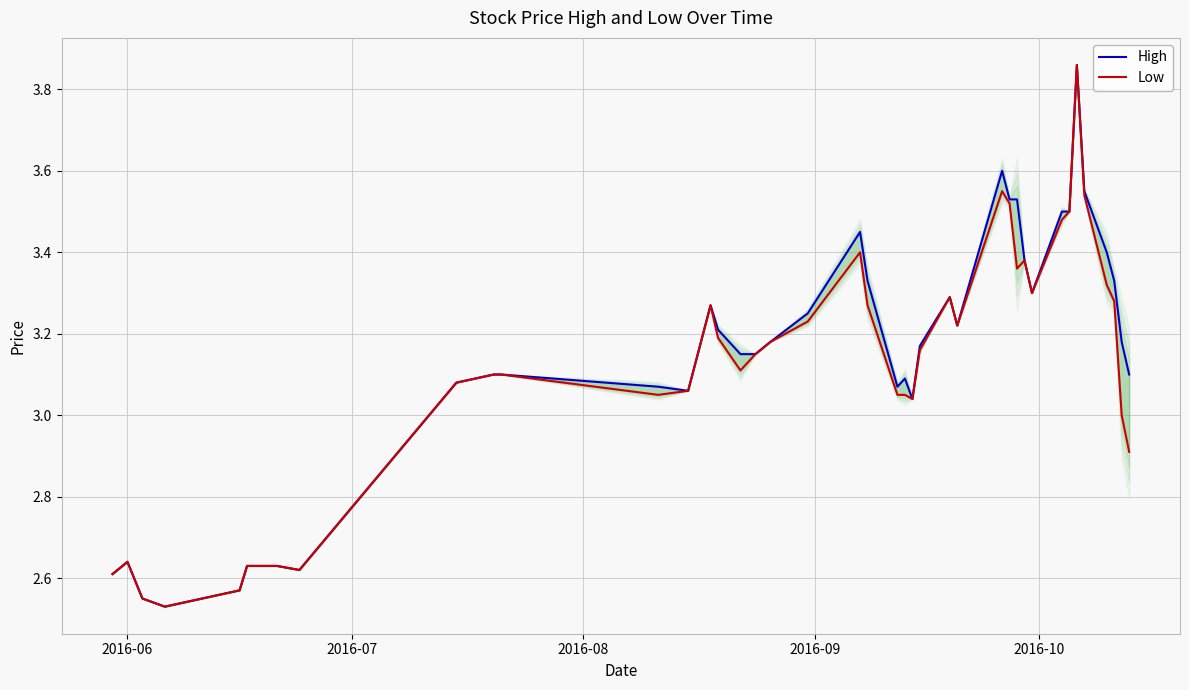

True or false: High and Low cross at least once.

False